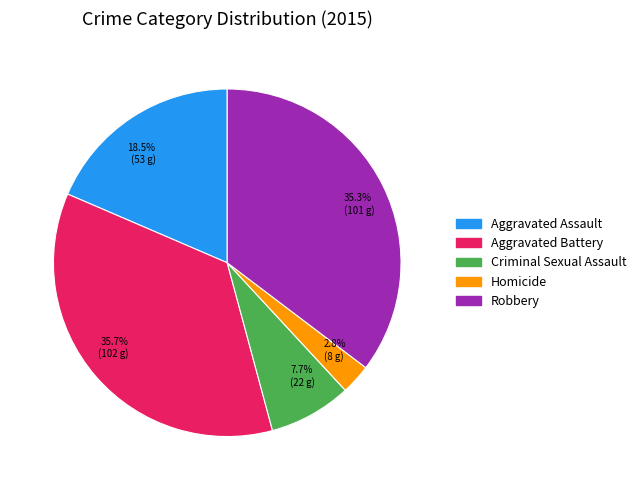

Which slice is the smallest?

Homicide